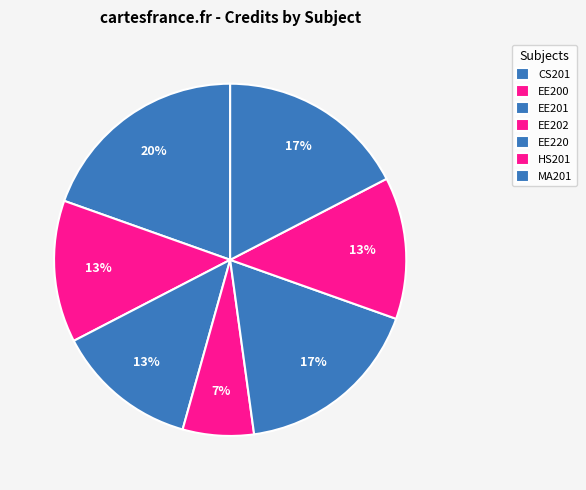

How many segments does this pie chart have?

7